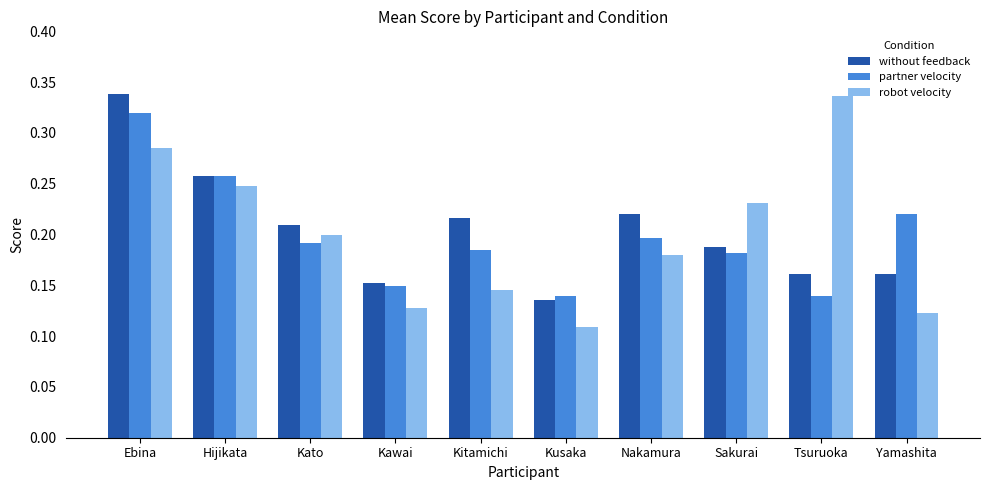

Is it true that partner velocity equals 0.2 at Kitamichi?

True